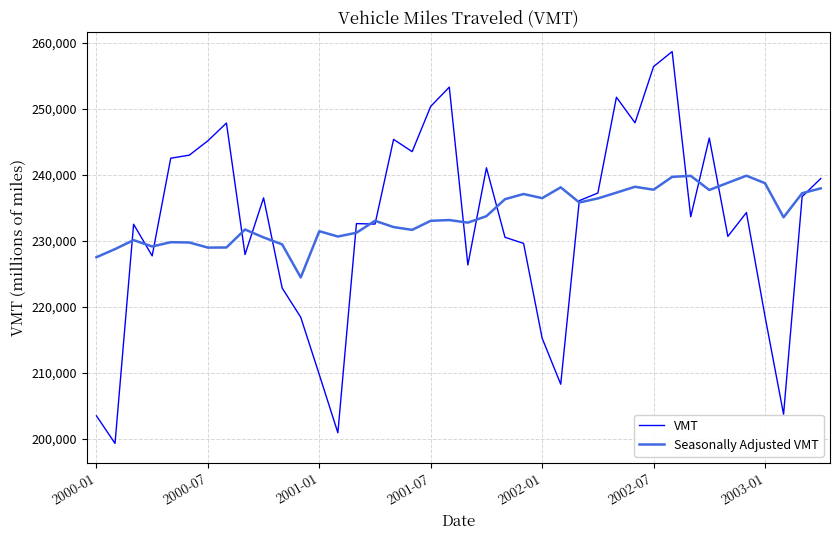

What is the maximum value shown in the chart?

258666